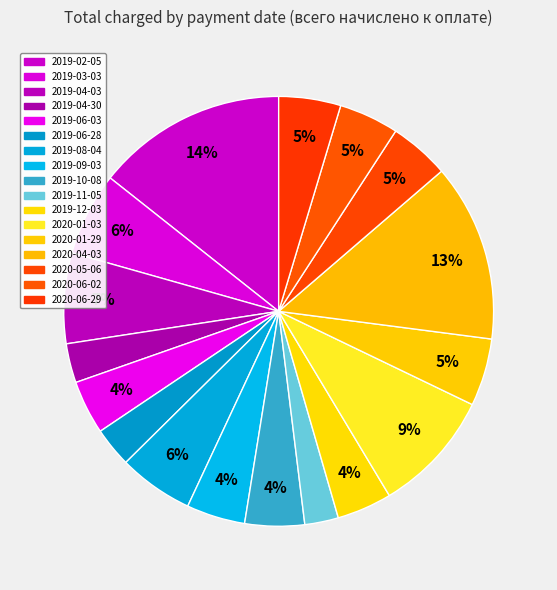

To the nearest percent, what portion does 2019-08-04 represent?

6%